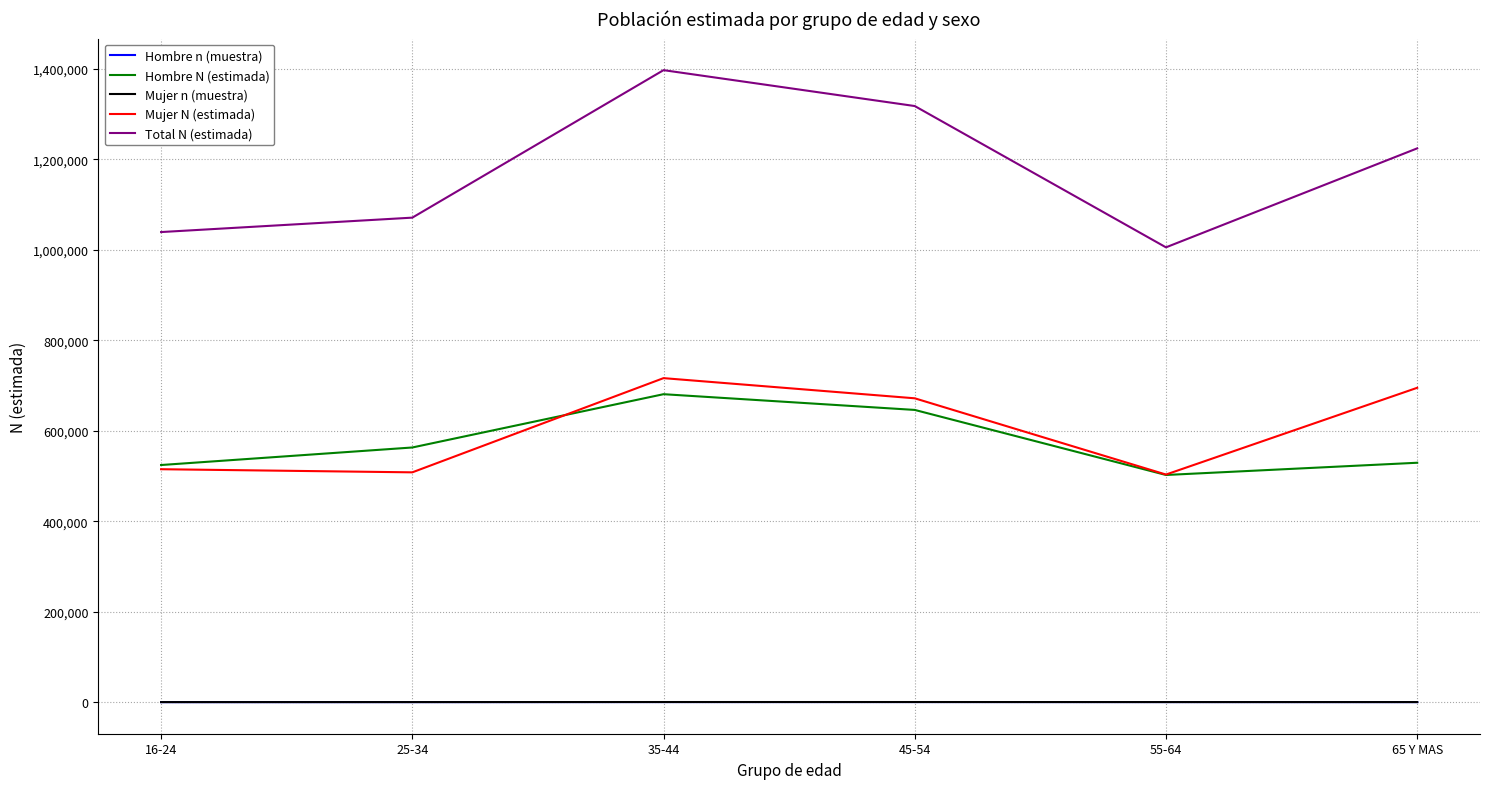

Which series has the largest total across all categories?

Total N (estimada)